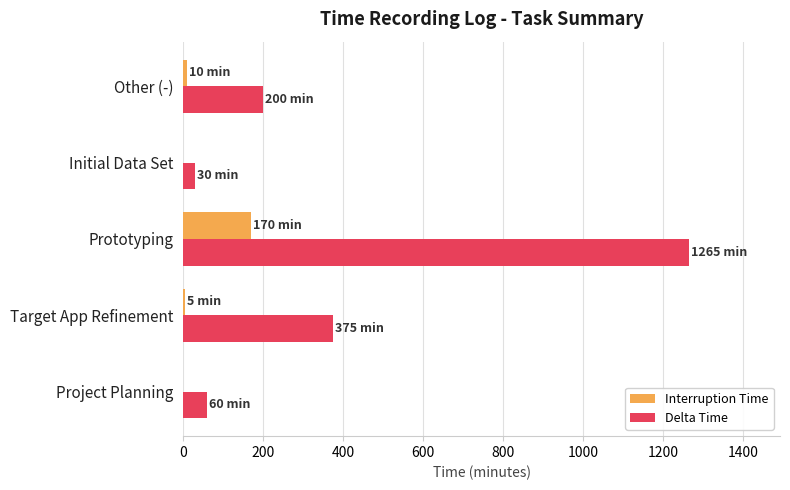

Count the number of data series in this chart.

2